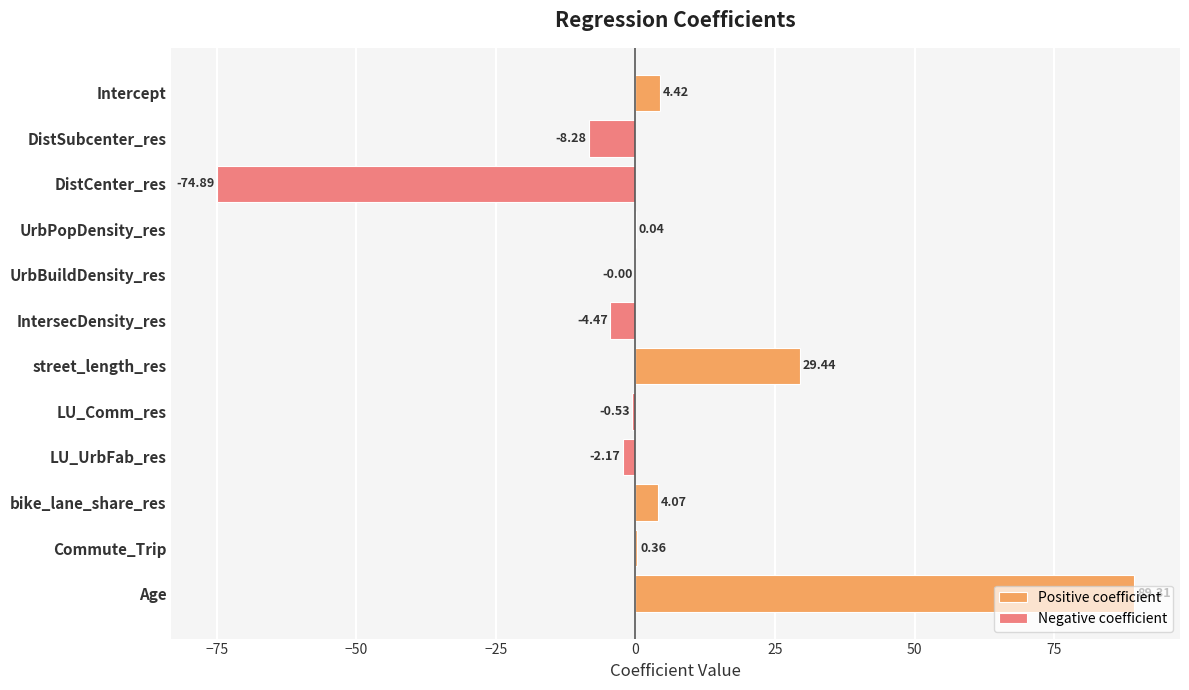

The value of Positive coefficient at DistCenter_res is -37.0. True or false?

False